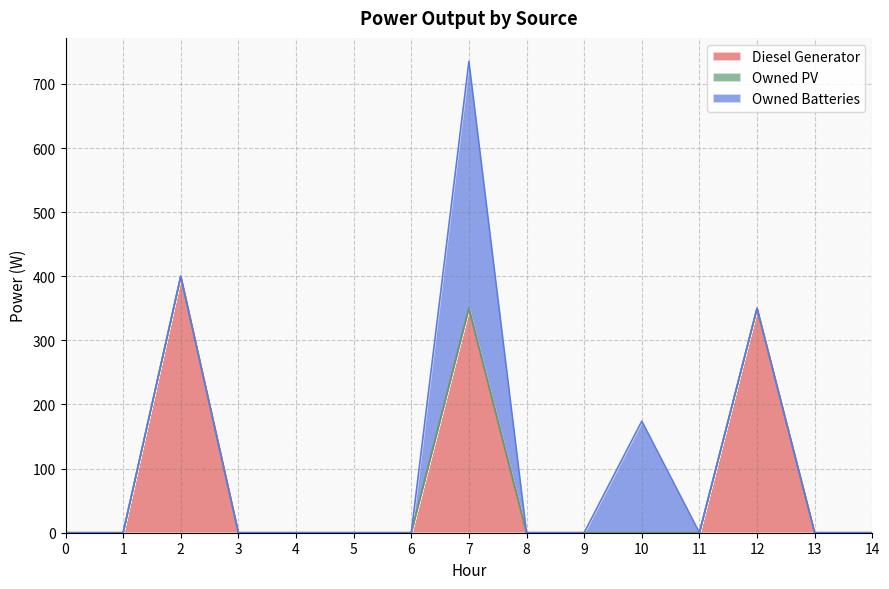

What is the value of the Owned Batteries point at the 11th from the left?

174